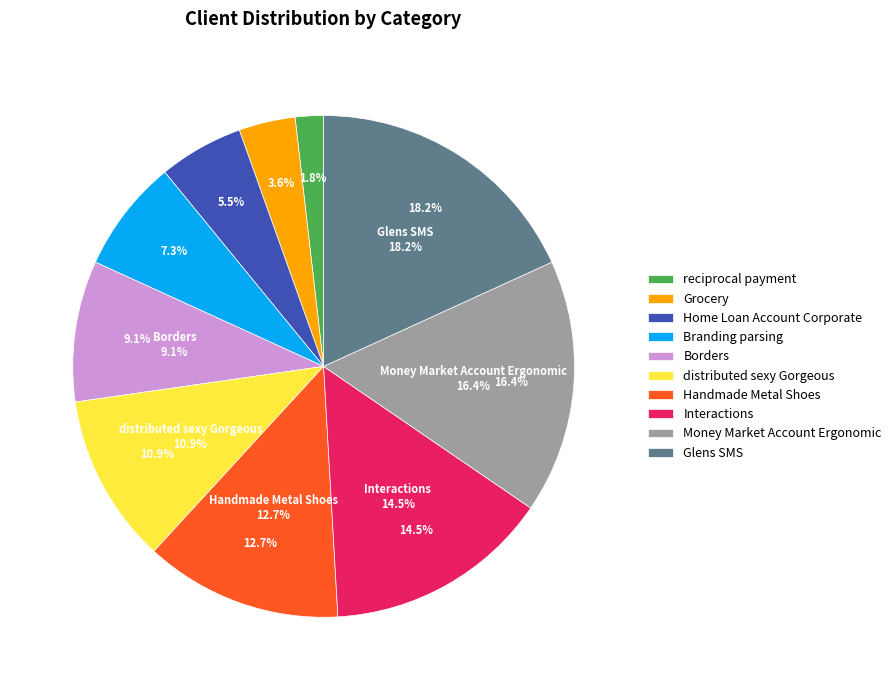

Which category has the biggest portion of the pie?

Glens SMS